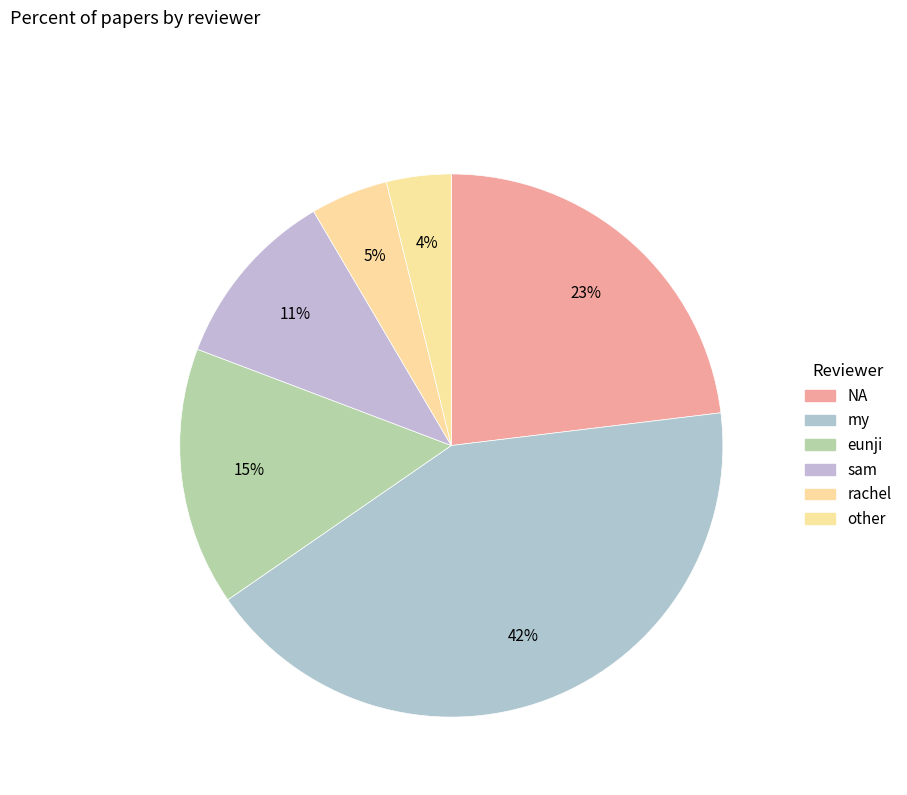

The other slice represents 4% of the pie. True or false?

True